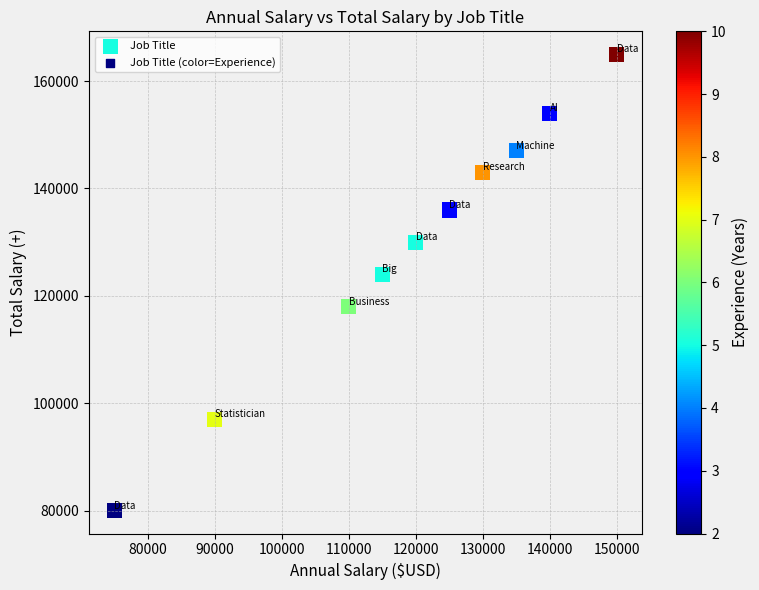

What Y value in the scatter plot is closest to 122500?

124000